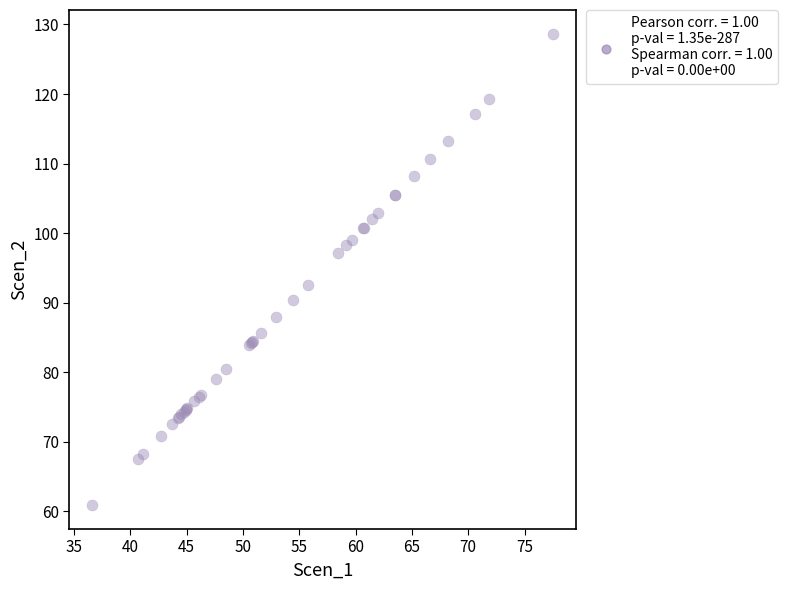

What Y value in the scatter plot is closest to 94?

92.6